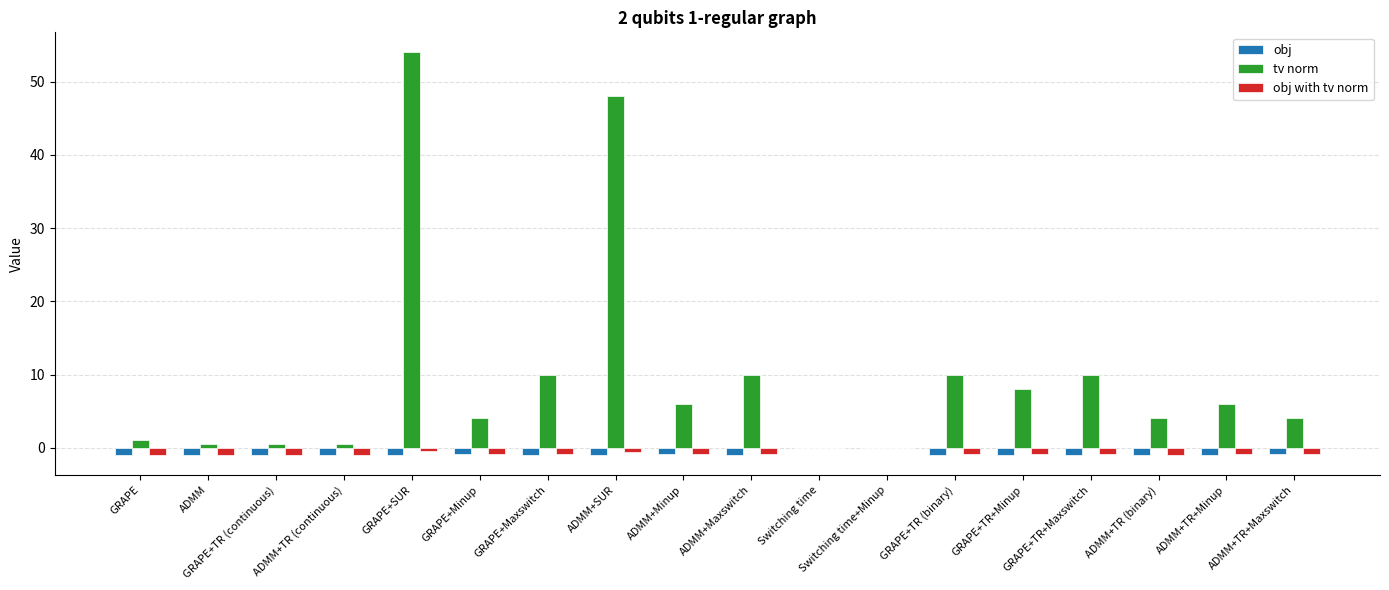

At which category does the chart reach its peak across all series?

GRAPE+SUR